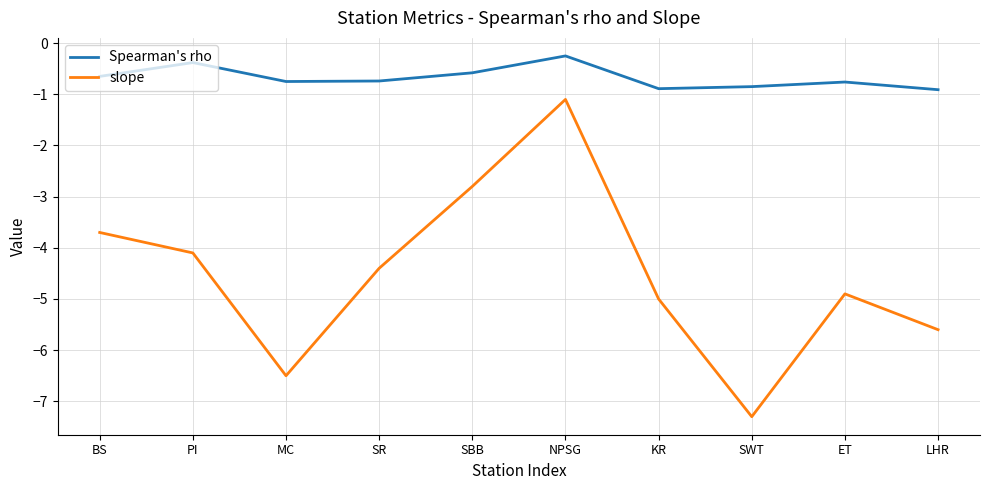

True or false: Spearman's rho and slope intersect in this chart.

False